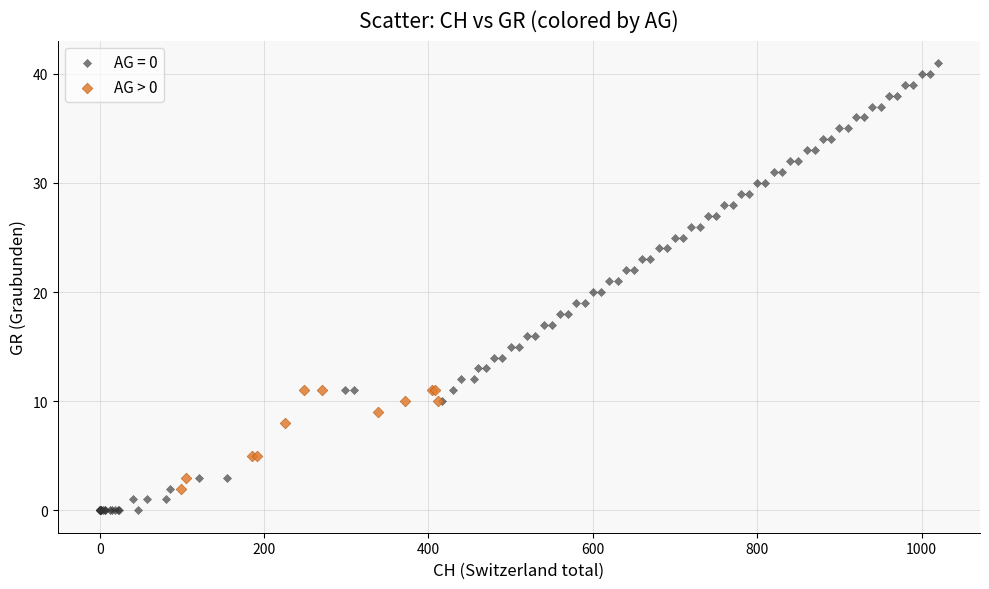

Which series reaches the minimum Y coordinate?

AG = 0